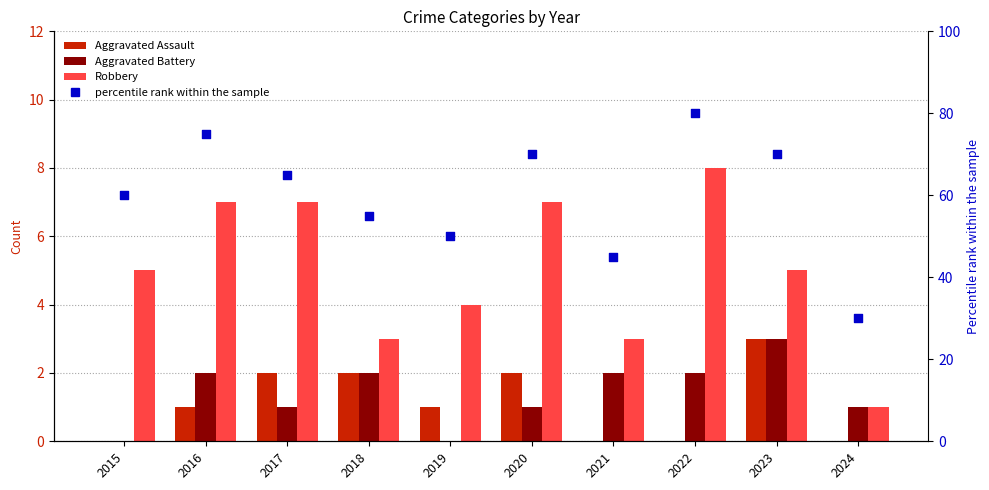

What are all the series names shown in the legend?

Aggravated Assault, Aggravated Battery, Robbery, percentile rank within the sample